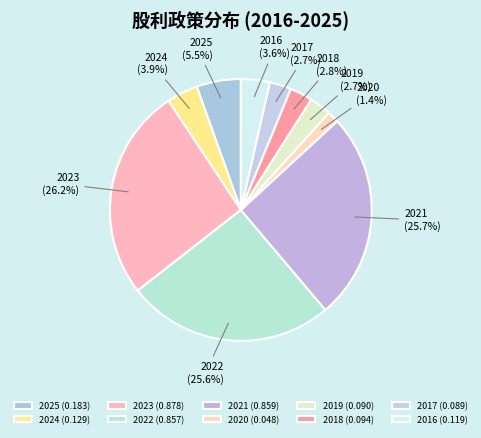

Which slice is the largest?

2023